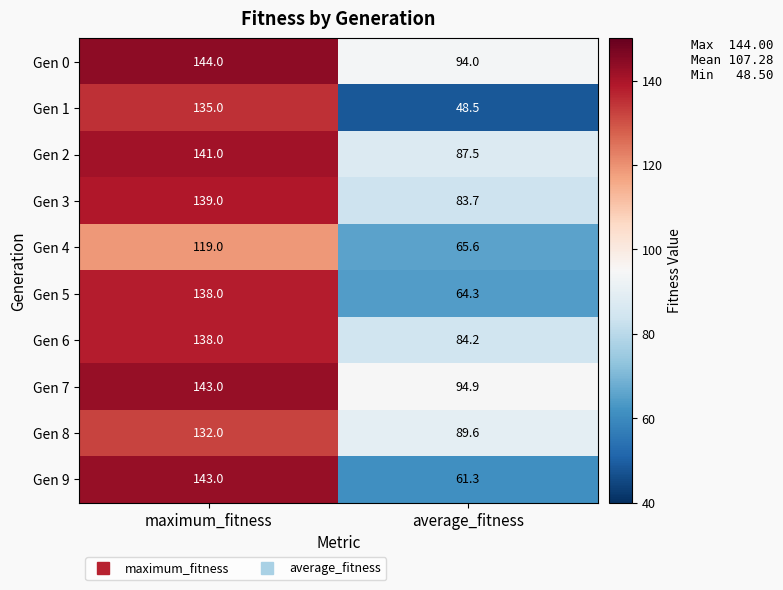

At which category is the sum across all series the highest?

maximum_fitness